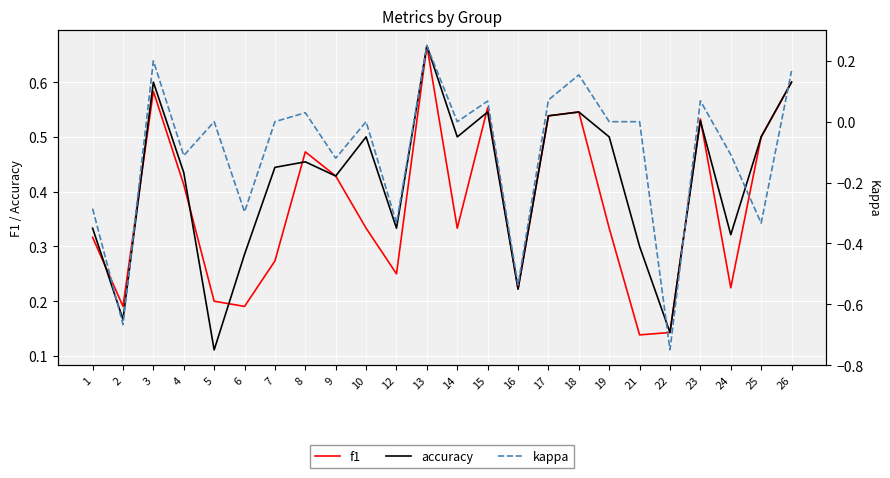

True or false: kappa has a value of 0.3 at 7.

False